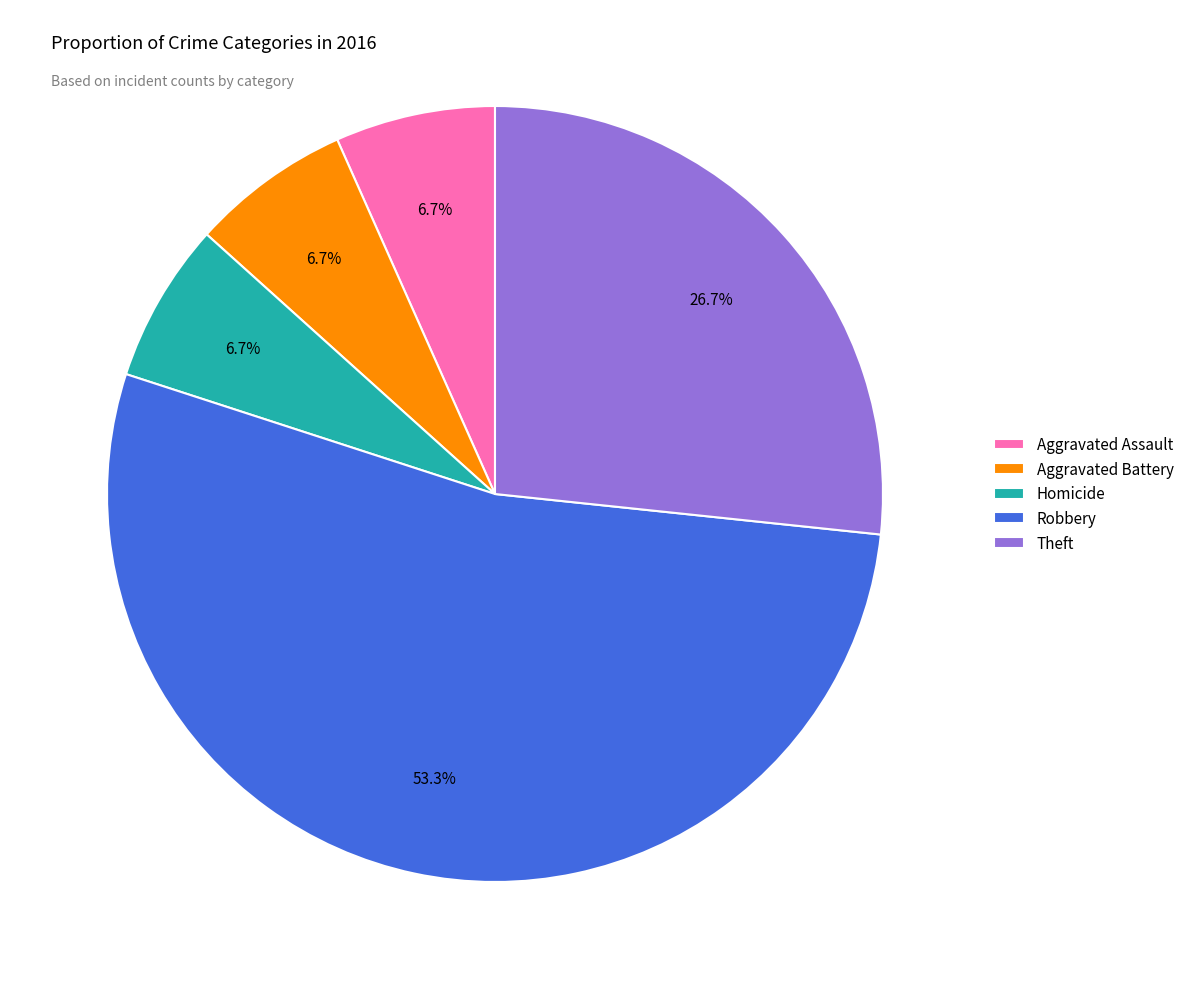

Which slice represents more than half of the pie?

Robbery